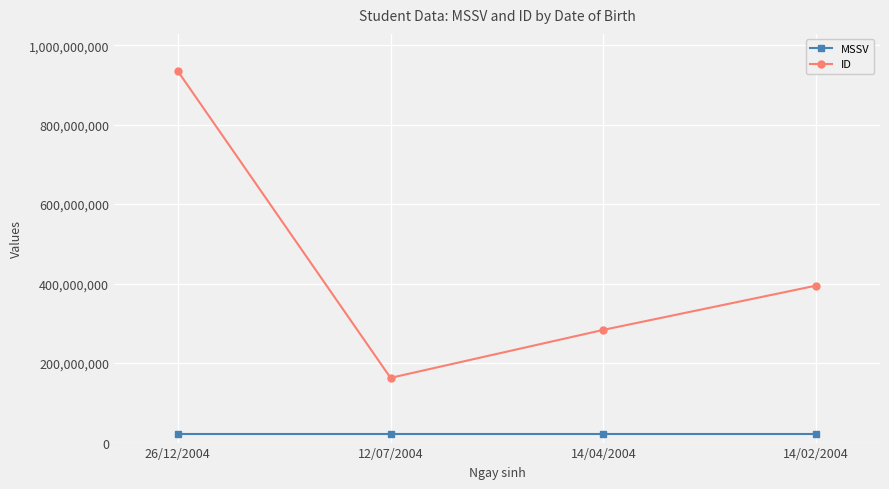

What is the maximum value for ID?

934867436